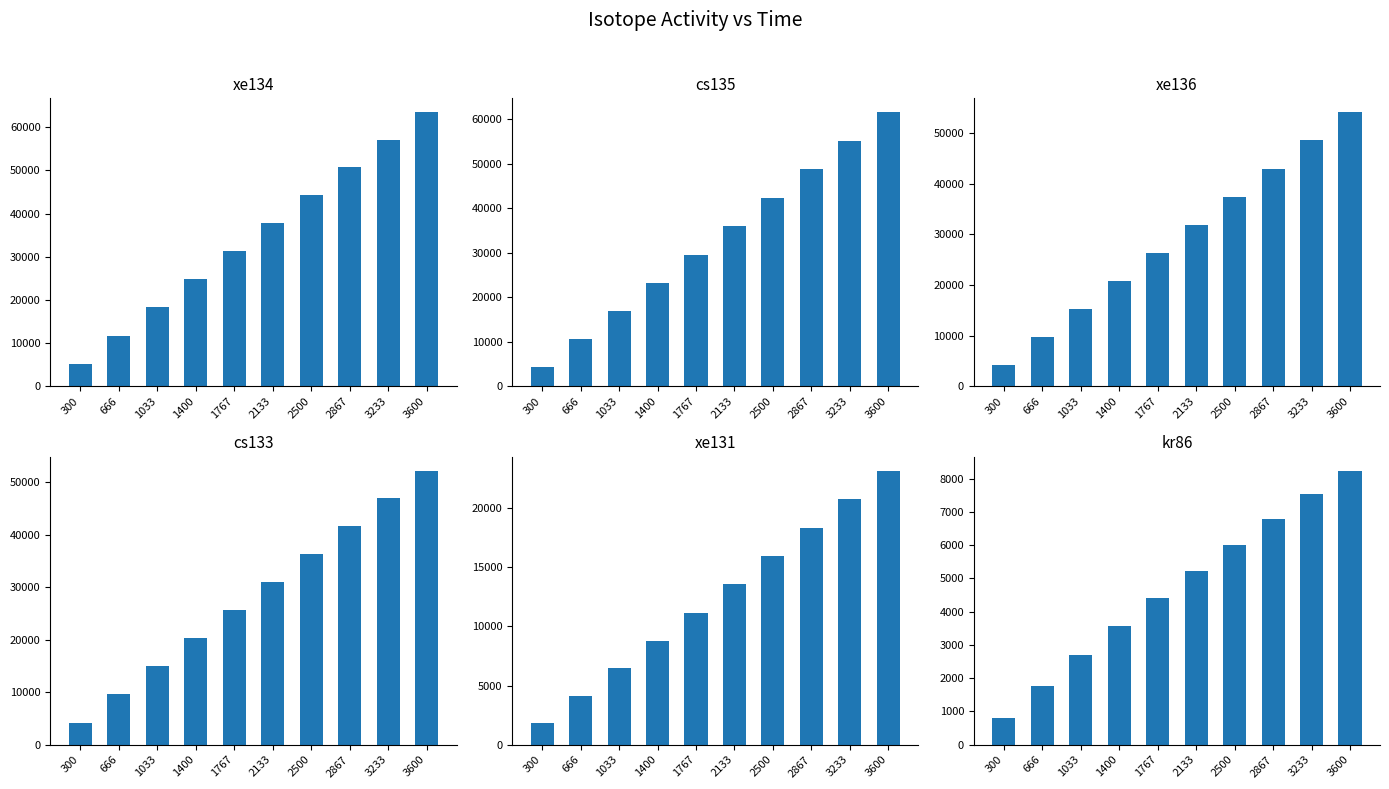

At which category is the sum across all series the highest?

3600